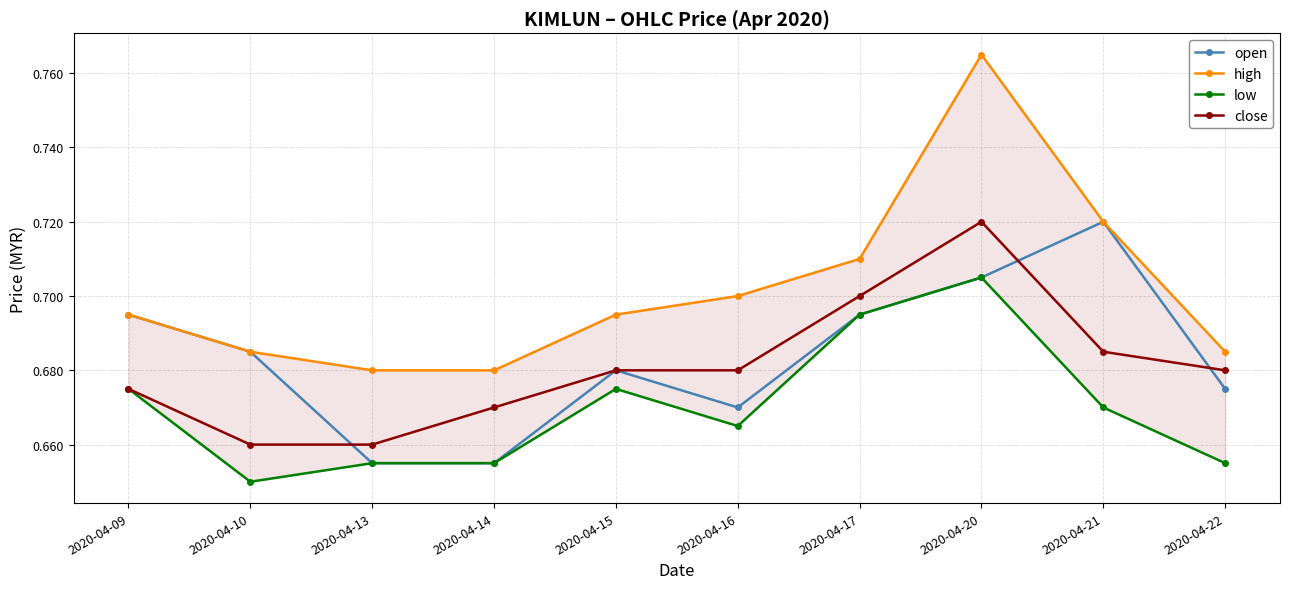

How many high values are between 0 and 1?

10